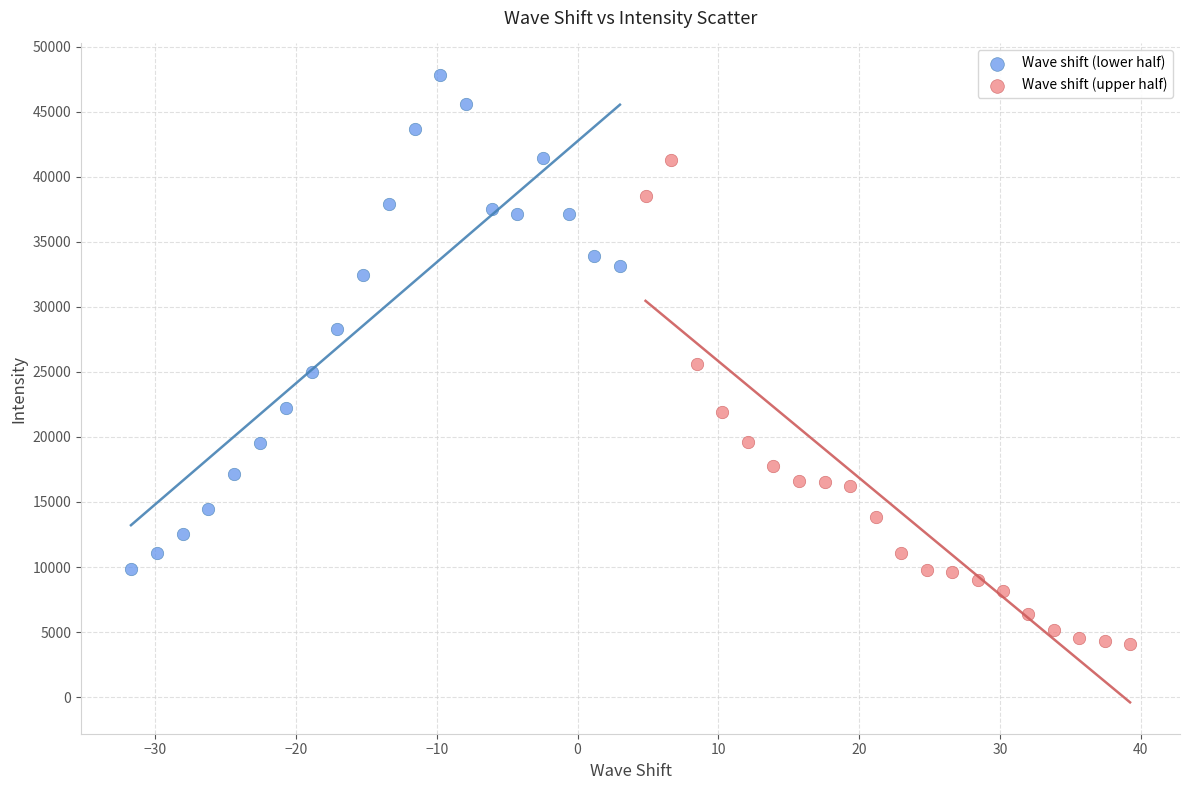

Which series contains the highest Y value?

Wave shift (lower half)